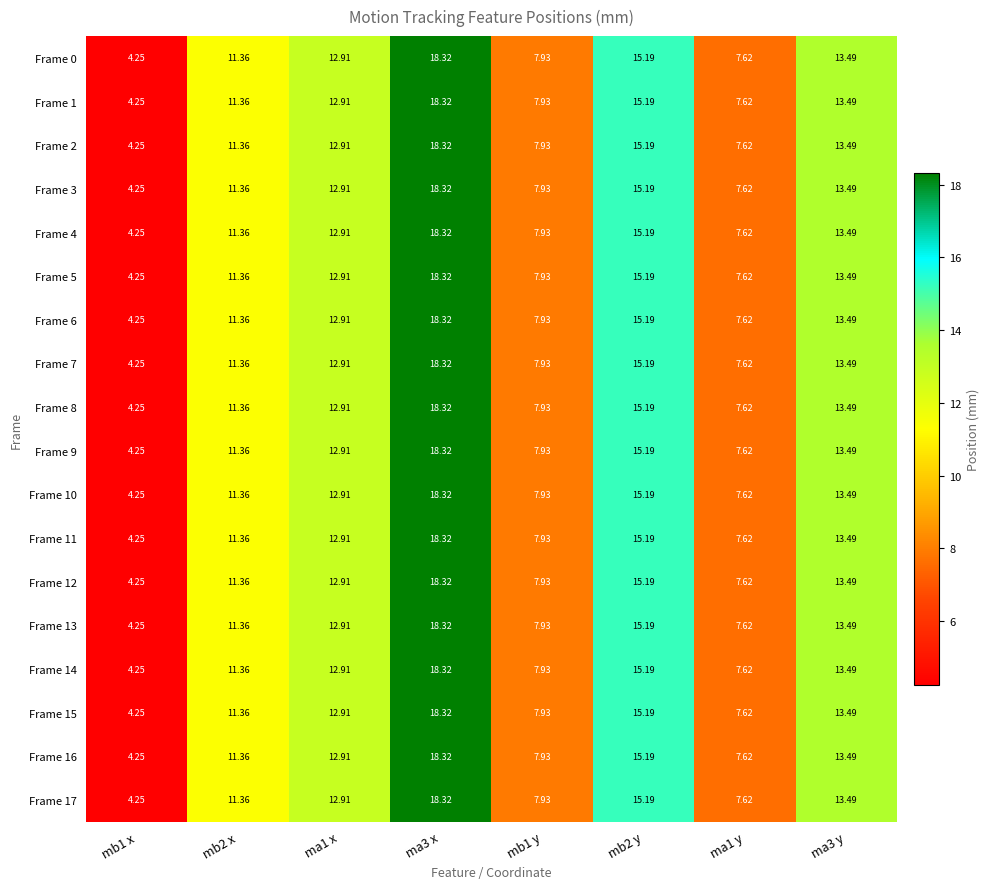

Is the value of Frame 7 at ma1 y greater than the value of Frame 13 at mb2 y?

No